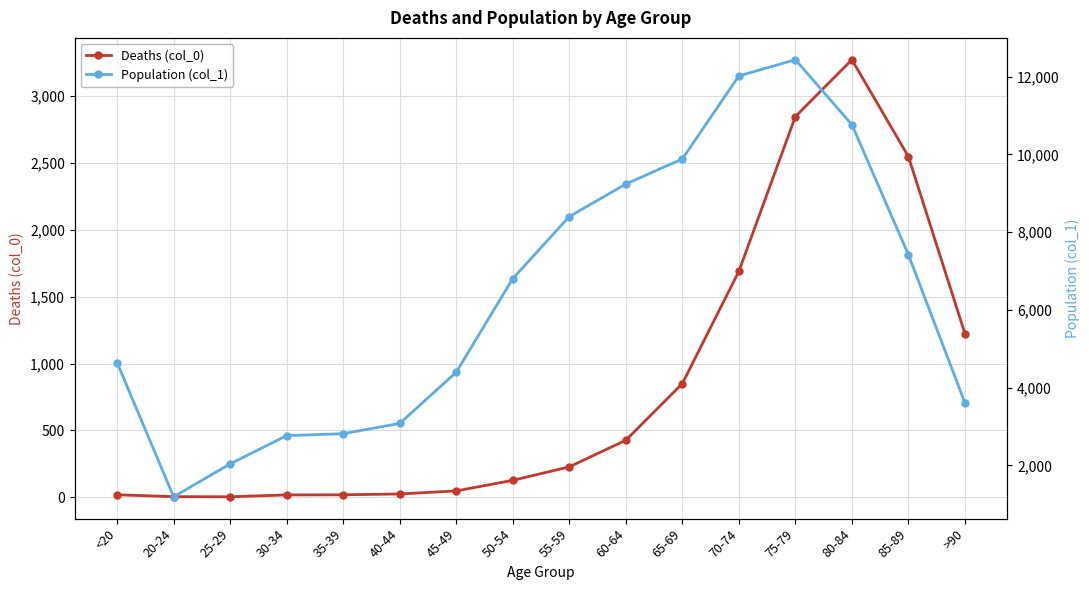

What is the minimum value for Deaths (col_0)?

3